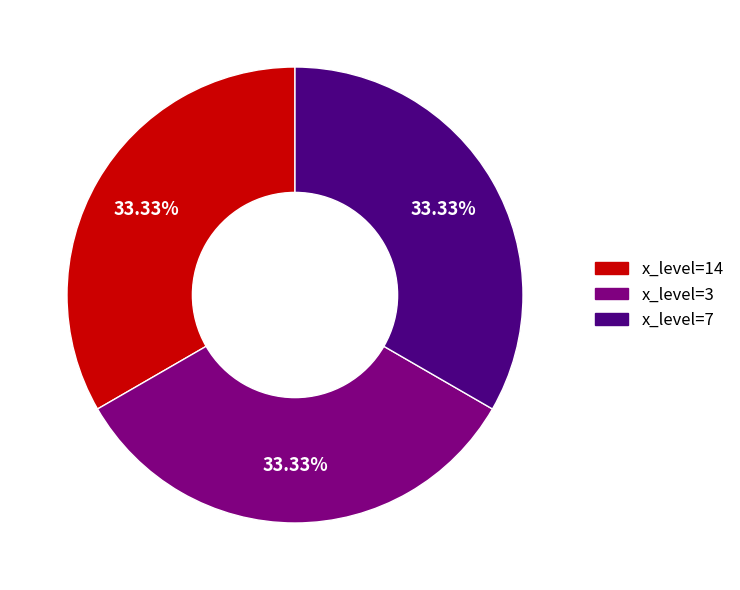

Count the number of slices in the pie.

3